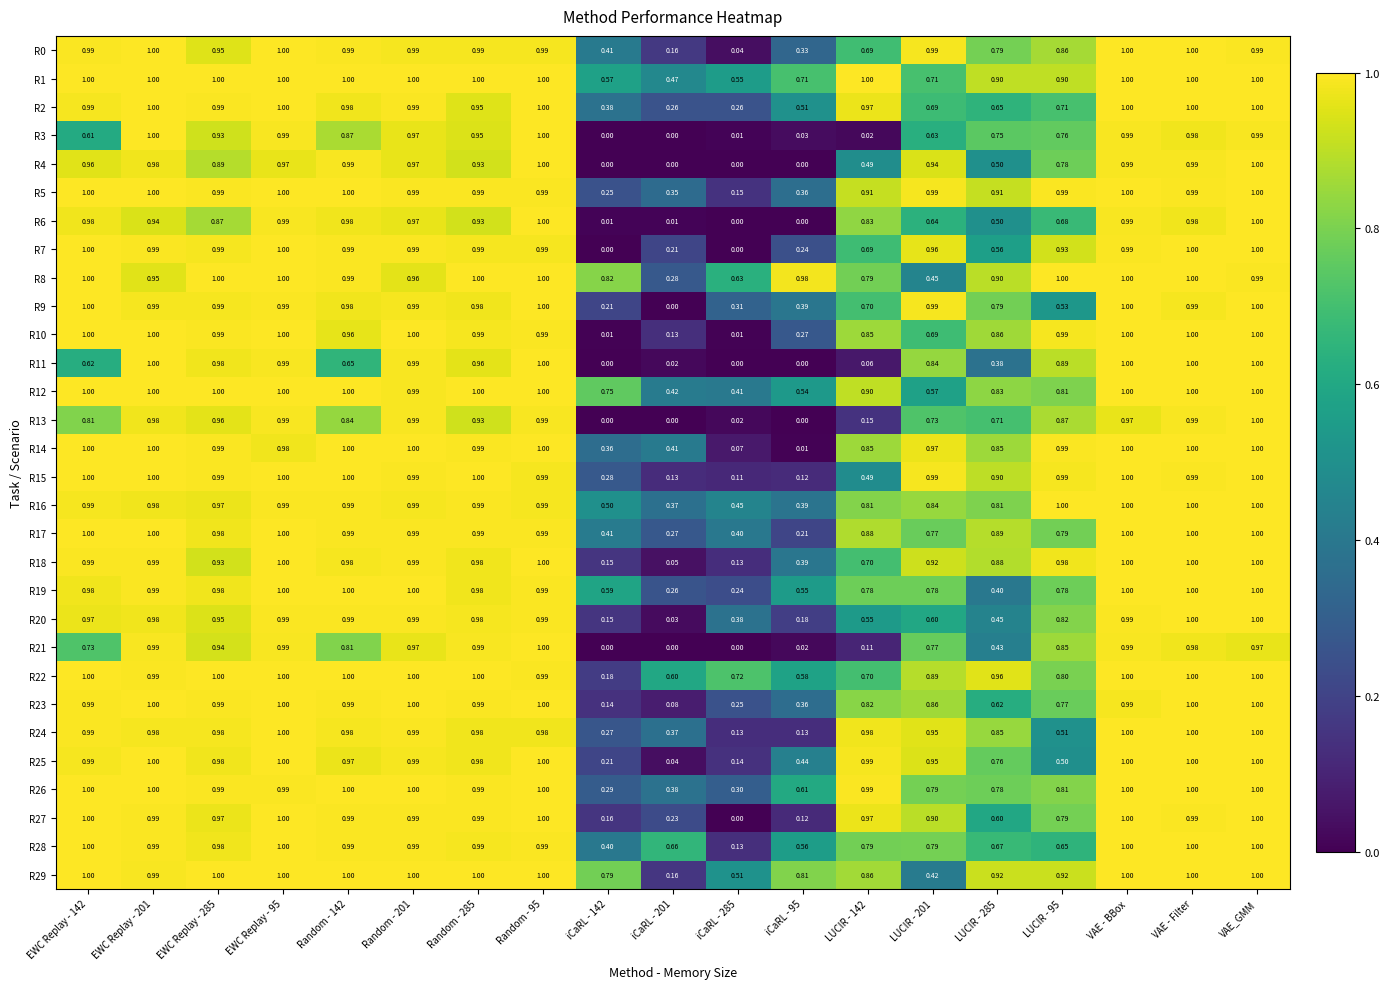

What is the spread (max minus min) of values at LUCIR - 142?

1.0